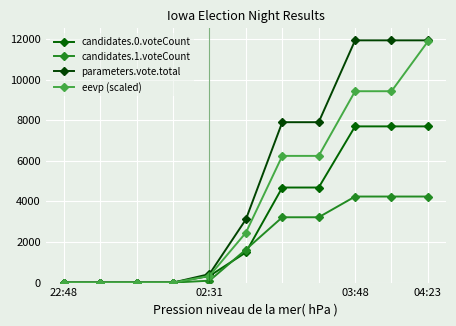

What is the sum of all eevp (scaled) values?

46004.4